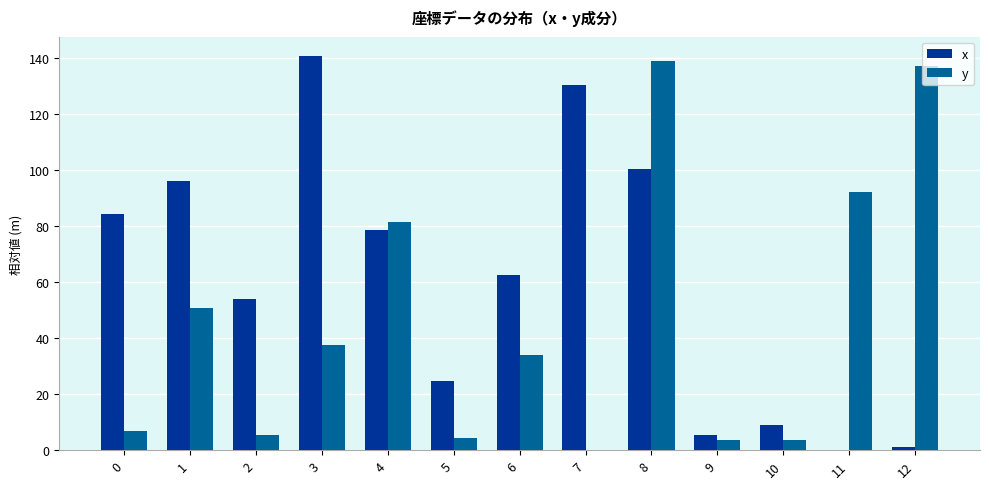

Which series has the largest total across all categories?

x